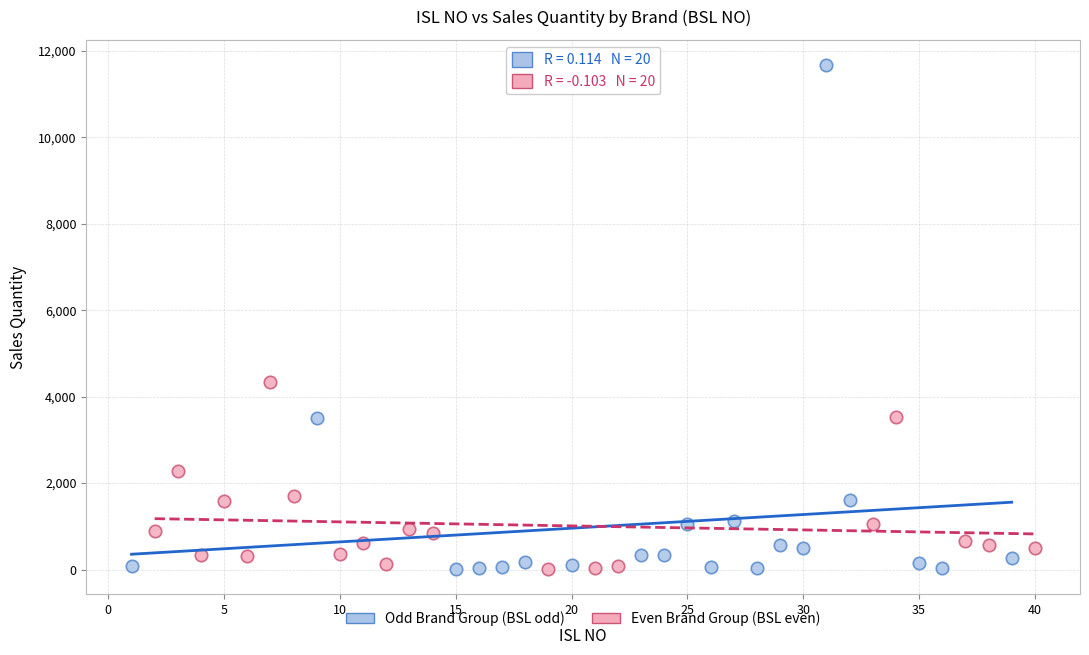

Which series has the widest spread of Y values?

Odd Brand Group (BSL odd)